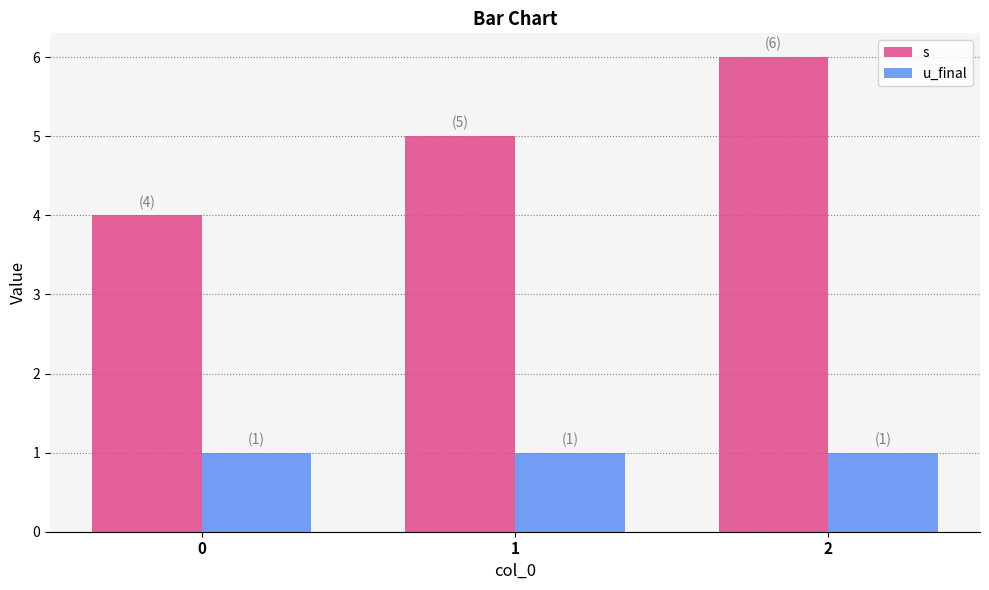

What is the spread (max minus min) of values at 2?

5